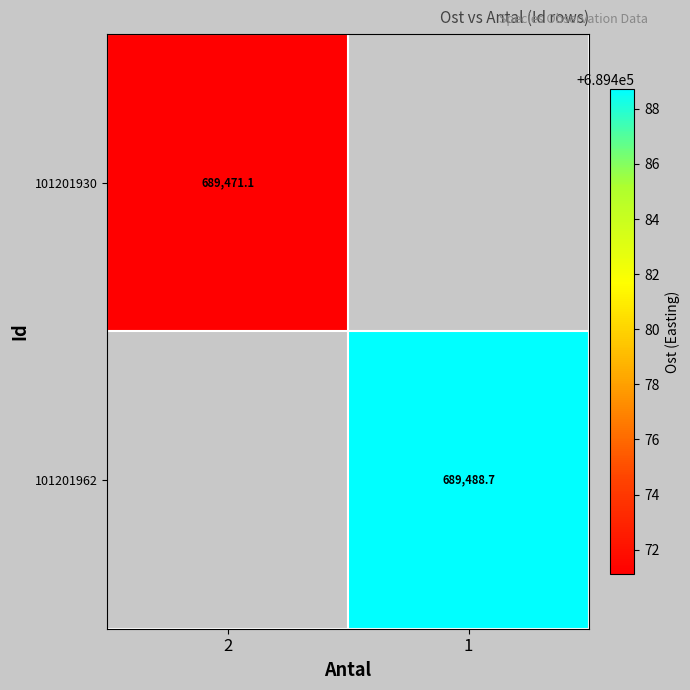

Is it true that 101201930 equals 954250.5 at 2?

False